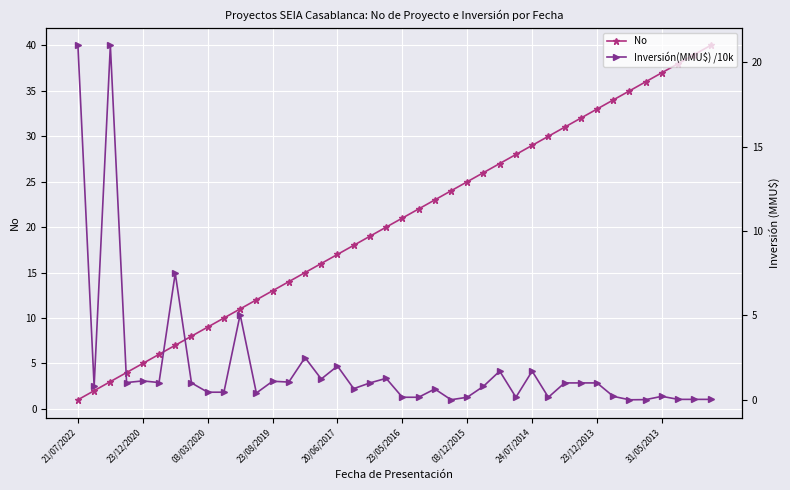

How many values in the Inversión(MMU$) /10k series are below 1?

20